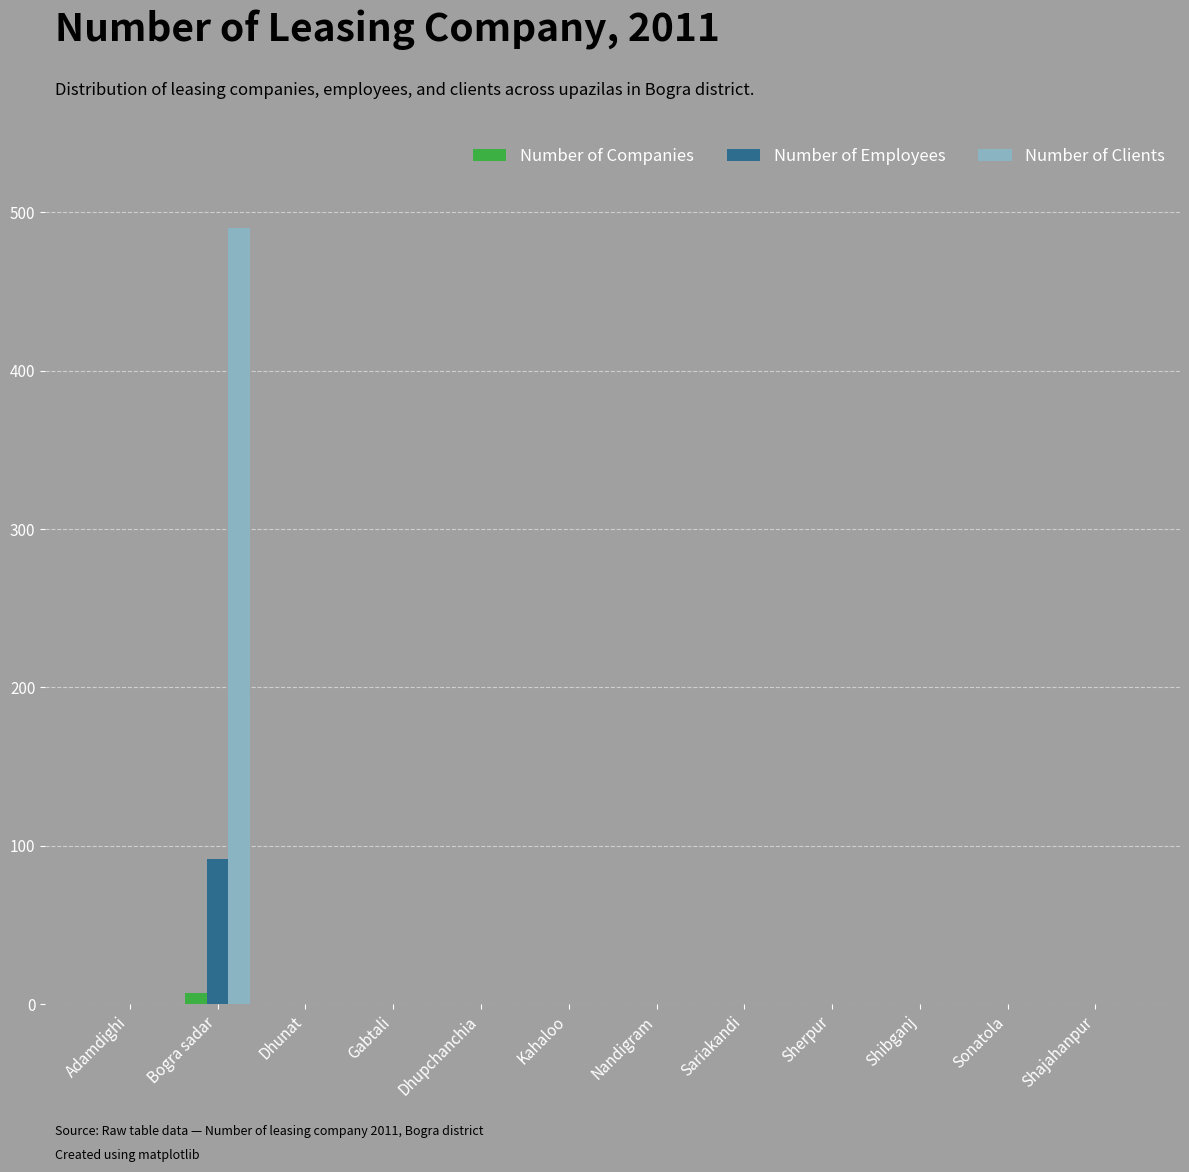

Reading left to right, what are all the values shown in this chart?

Number of Companies: Adamdighi=0	Bogra sadar=7	Dhunat=0	Gabtali=0	Dhupchanchia=0	Kahaloo=0	Nandigram=0	Sariakandi=0	Sherpur=0	Shibganj=0	Sonatola=0	Shajahanpur=0
Number of Employees: Adamdighi=0	Bogra sadar=92	Dhunat=0	Gabtali=0	Dhupchanchia=0	Kahaloo=0	Nandigram=0	Sariakandi=0	Sherpur=0	Shibganj=0	Sonatola=0	Shajahanpur=0
Number of Clients: Adamdighi=0	Bogra sadar=490	Dhunat=0	Gabtali=0	Dhupchanchia=0	Kahaloo=0	Nandigram=0	Sariakandi=0	Sherpur=0	Shibganj=0	Sonatola=0	Shajahanpur=0